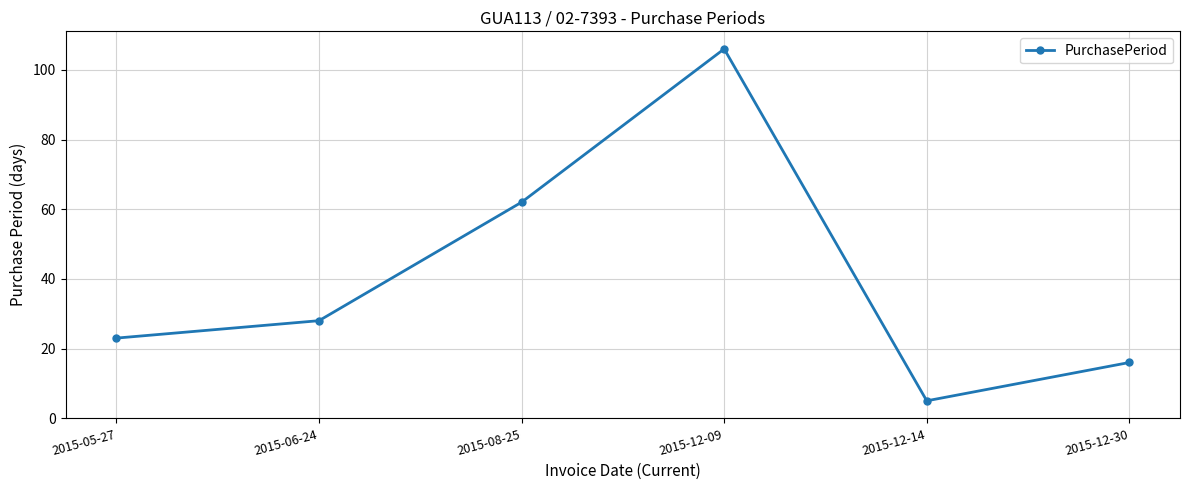

The value at 2015-12-14 is 5. True or false?

True